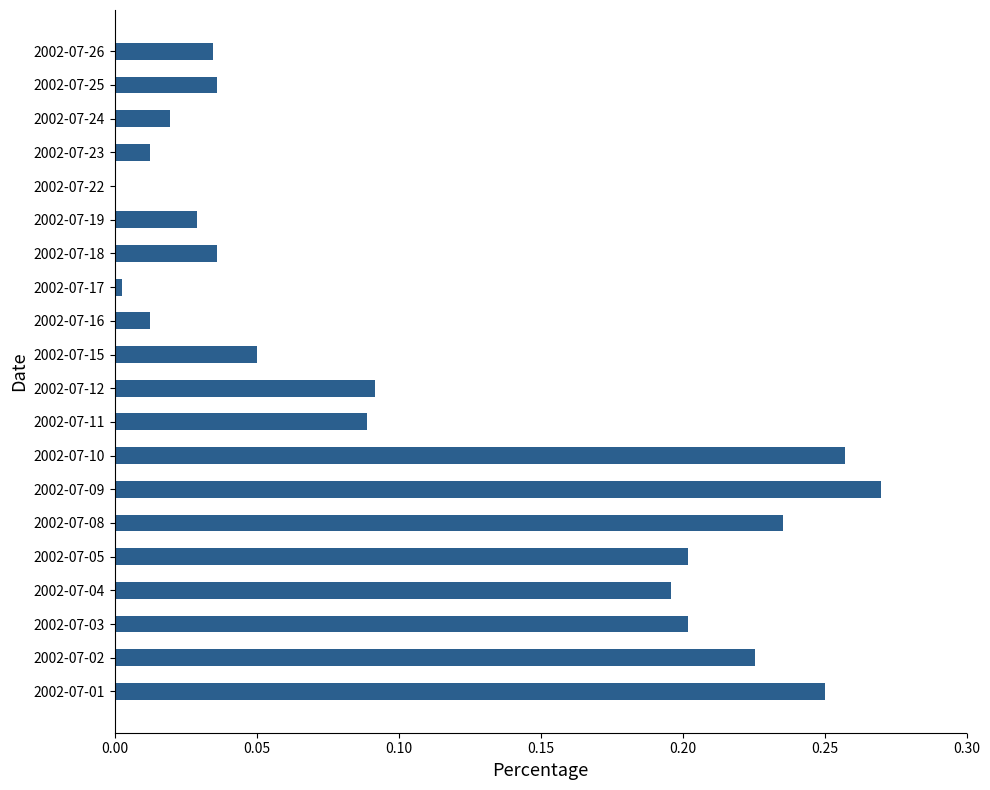

How many distinct data groups are displayed?

1